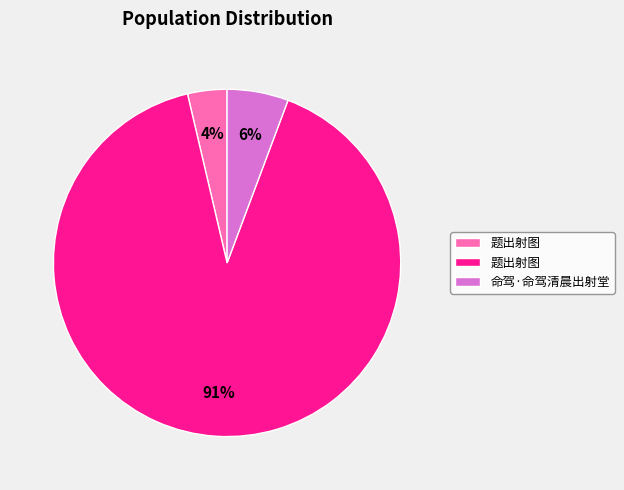

Is there any slice that represents more than half of the pie?

Yes